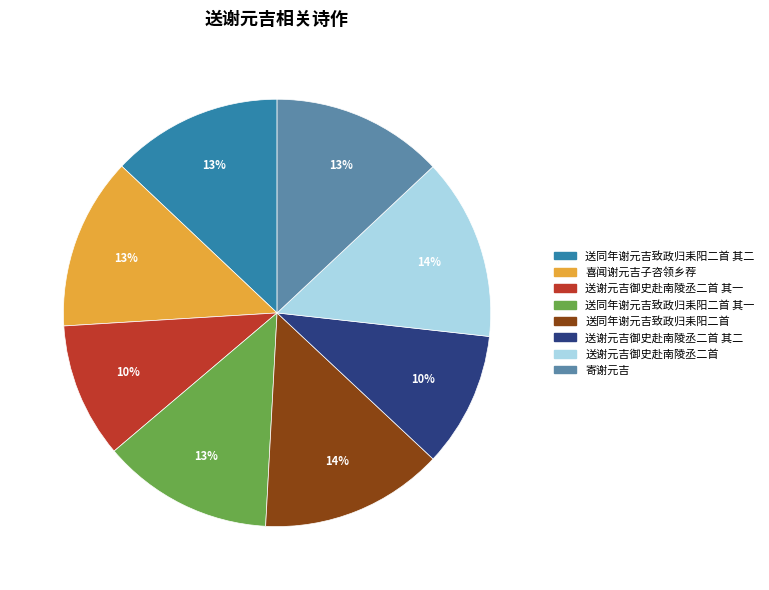

To the nearest percent, what percentage of the pie is 送同年谢元吉致政归耒阳二首?

14%